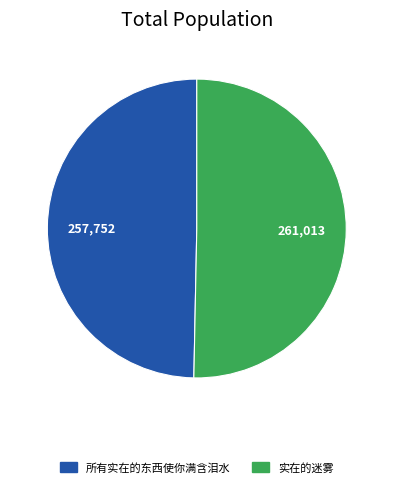

How many slices are in this pie chart?

2